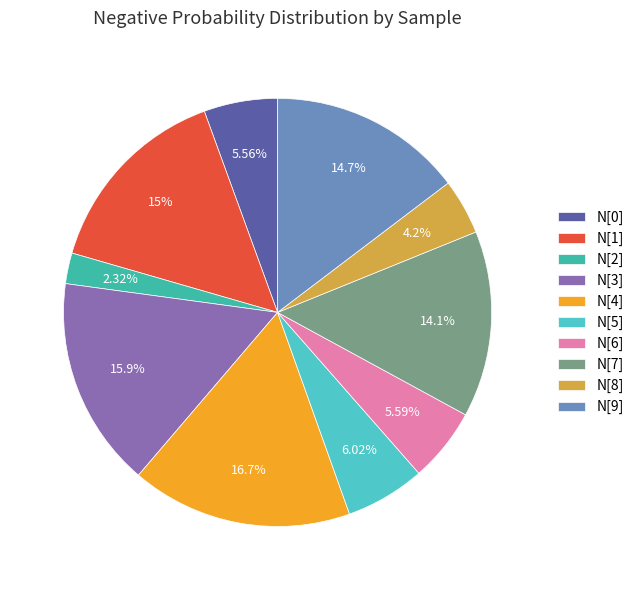

Which has a higher value, N[4] or N[1]?

N[4]